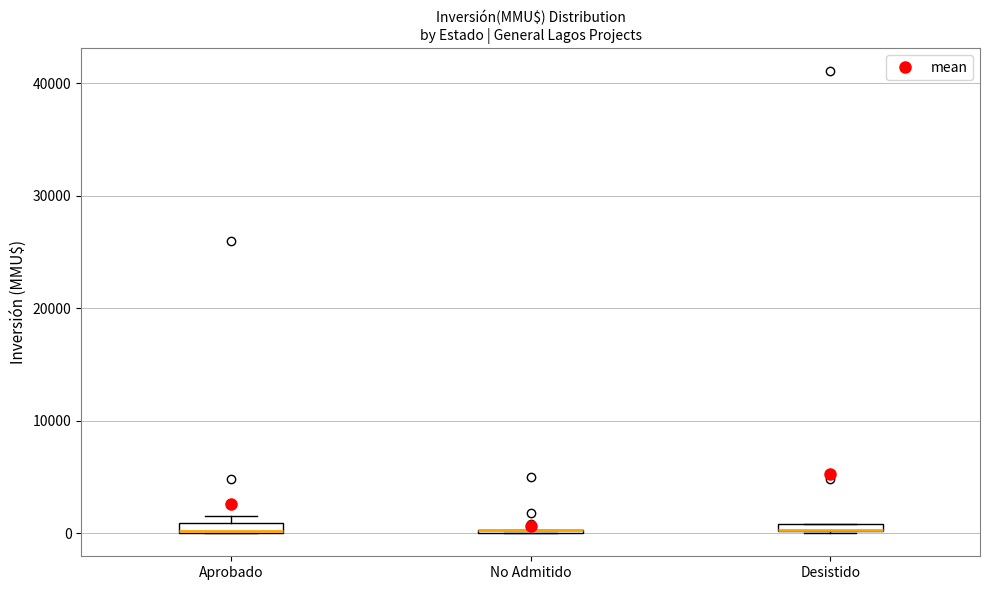

Where is the lower edge of the box for Desistido on the y-axis? The values are not printed on the chart, so give them approximately, as read against the axis.

0